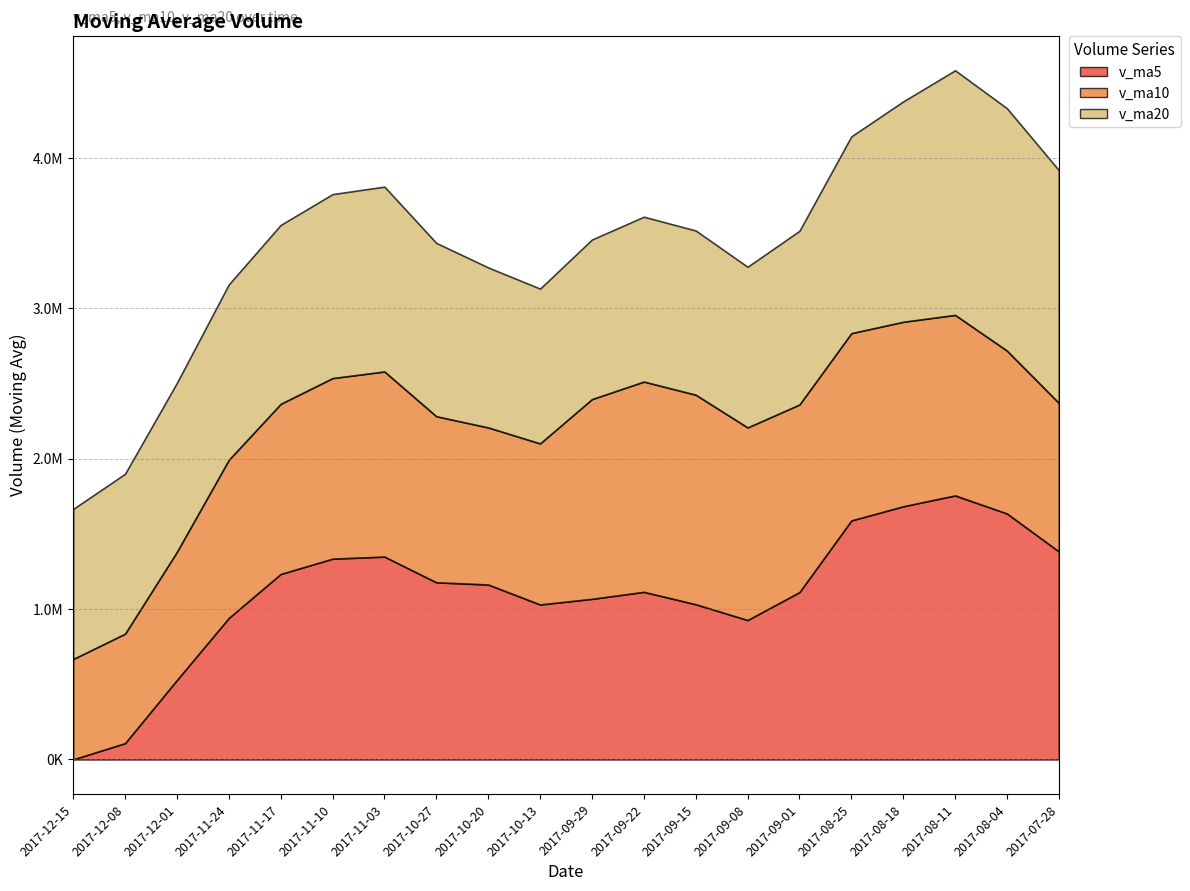

True or false: v_ma10 has a value of 1393696.7 at 2017-09-15.

True